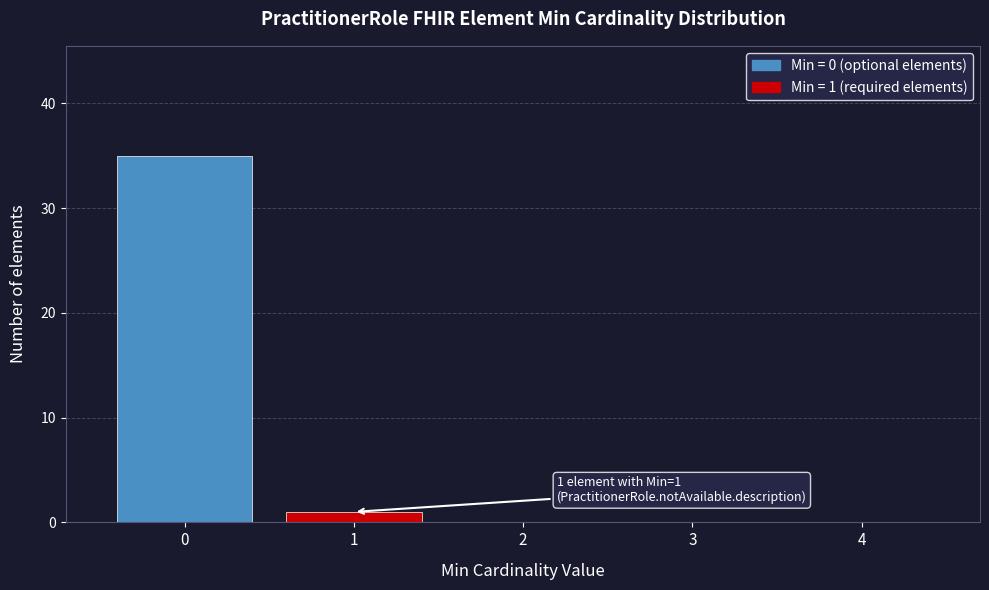

Which range on the x-axis has the tallest bar?

-0.5 to 0.5